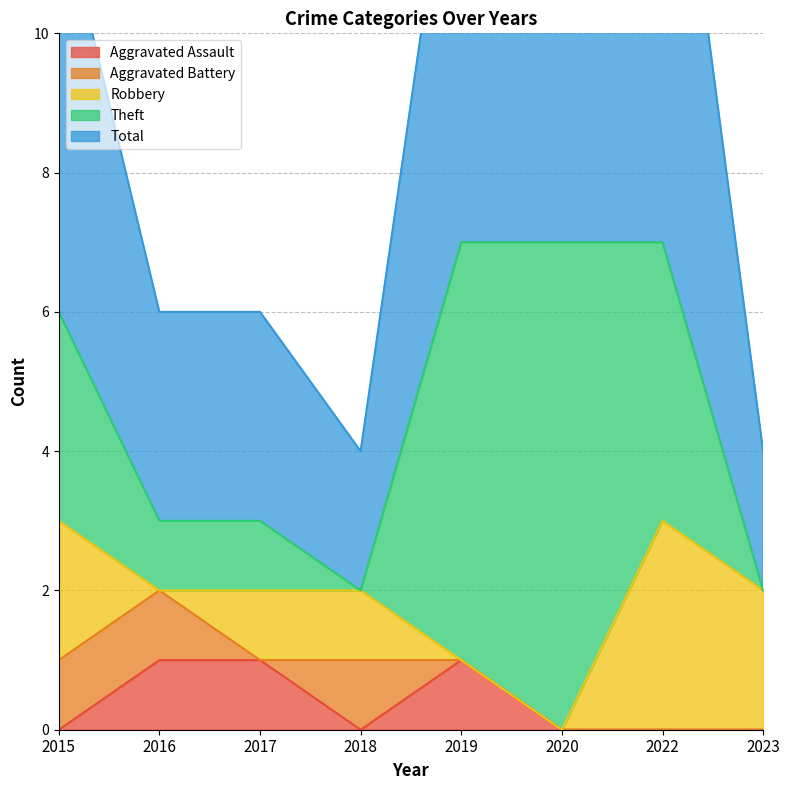

True or false: Robbery and Total intersect in this chart.

False